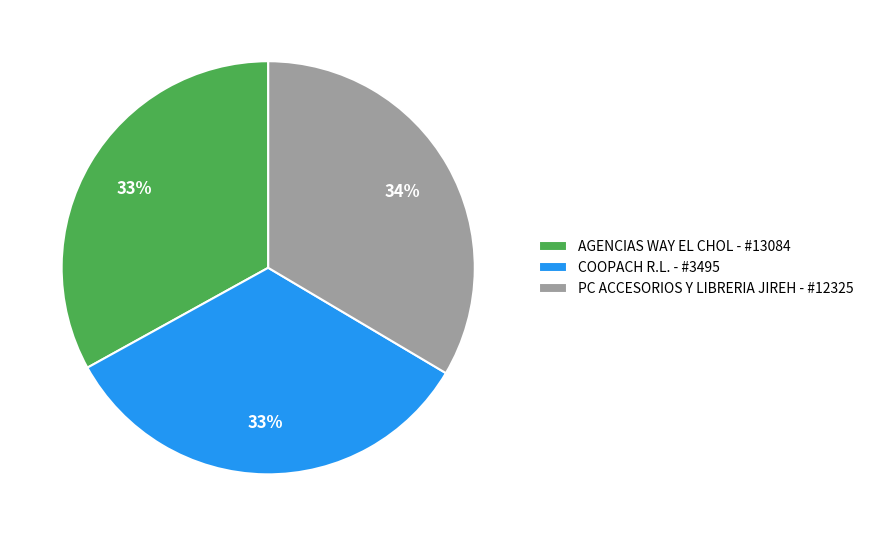

To the nearest percent, what portion does PC ACCESORIOS Y LIBRERIA JIREH - #12325 represent?

34%